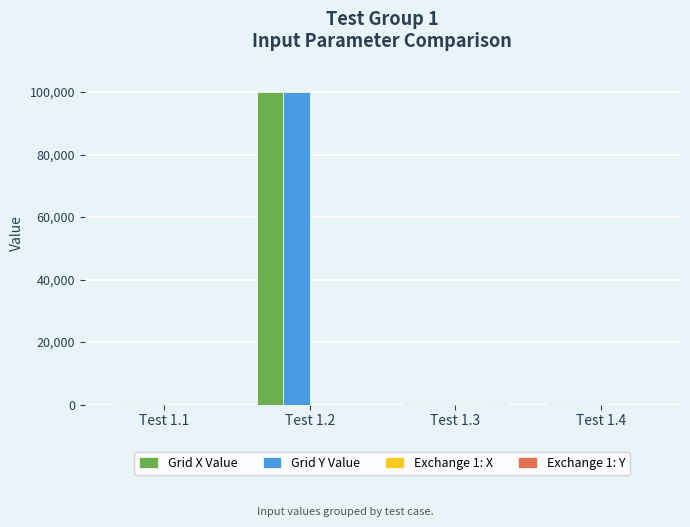

What is the sum of all Grid Y Value values?

100060